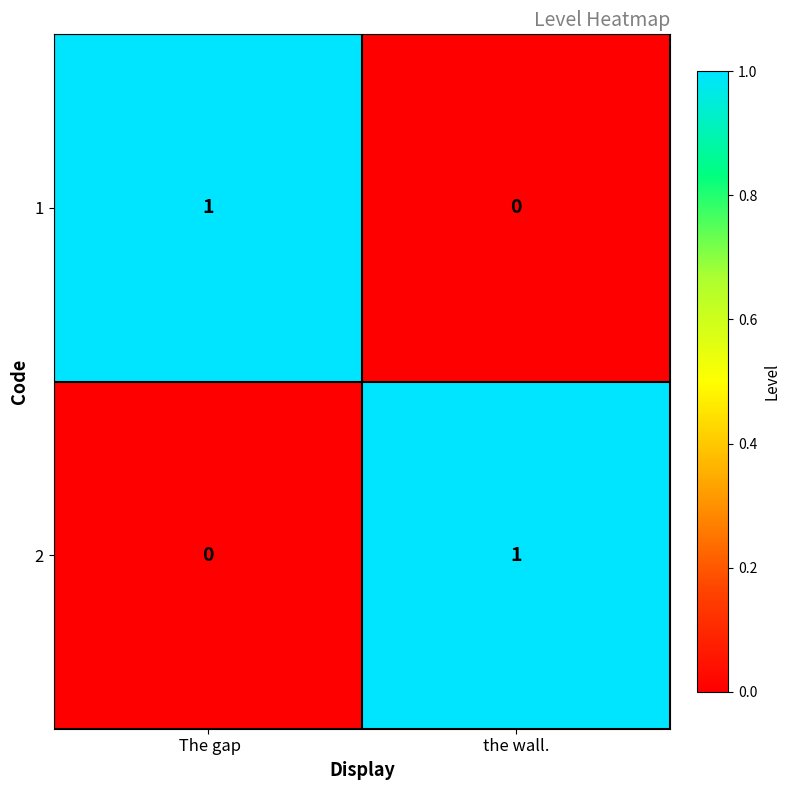

Reading left to right, transcribe all the data shown in this chart.

1:  The gap=1	the wall.=0
2:  The gap=0	the wall.=1